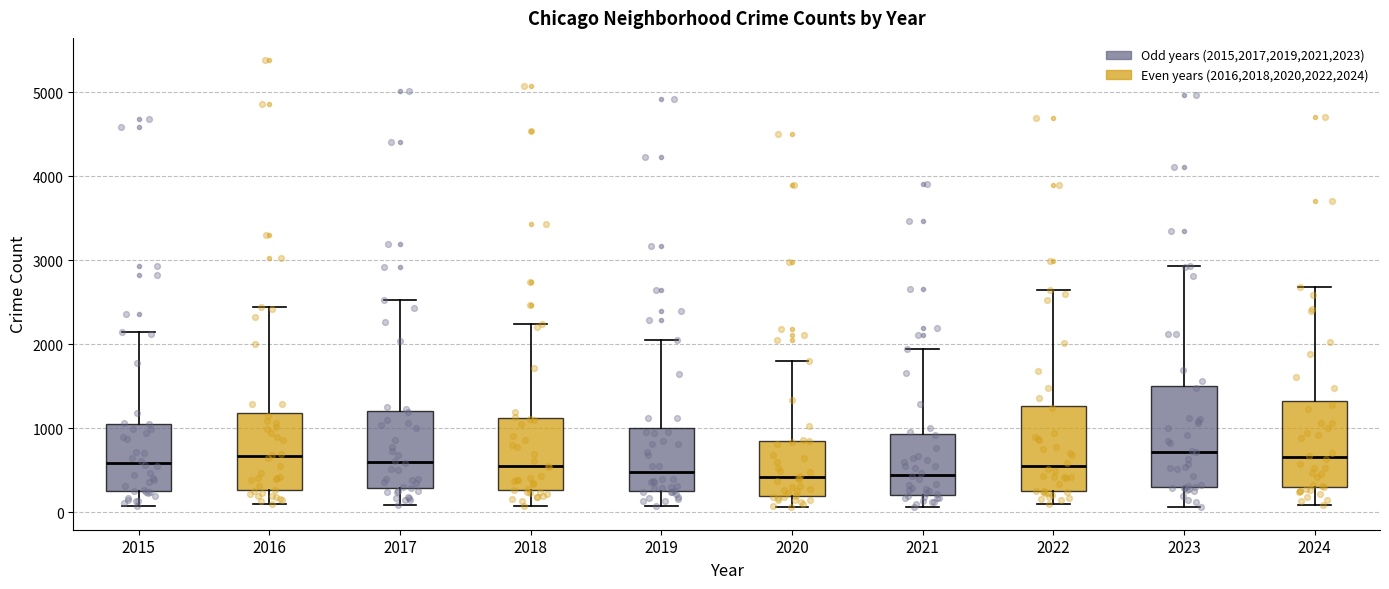

Reading left to right, read every box against the y-axis: the position of its median line, the range the box covers, and the ends of its whiskers. The values are not printed on the chart, so give them approximately, as read against the axis.

2015: median 600, box 300 to 1100, whiskers 100 to 2100
2016: median 700, box 300 to 1200, whiskers 100 to 2400
2017: median 600, box 300 to 1200, whiskers 100 to 2500
2018: median 500, box 300 to 1100, whiskers 100 to 2200
2019: median 500, box 300 to 1000, whiskers 100 to 2100
2020: median 400, box 200 to 900, whiskers 100 to 1800
2021: median 400, box 200 to 900, whiskers 100 to 1900
2022: median 600, box 300 to 1300, whiskers 100 to 2600
2023: median 700, box 300 to 1500, whiskers 100 to 2900
2024: median 700, box 300 to 1300, whiskers 100 to 2700